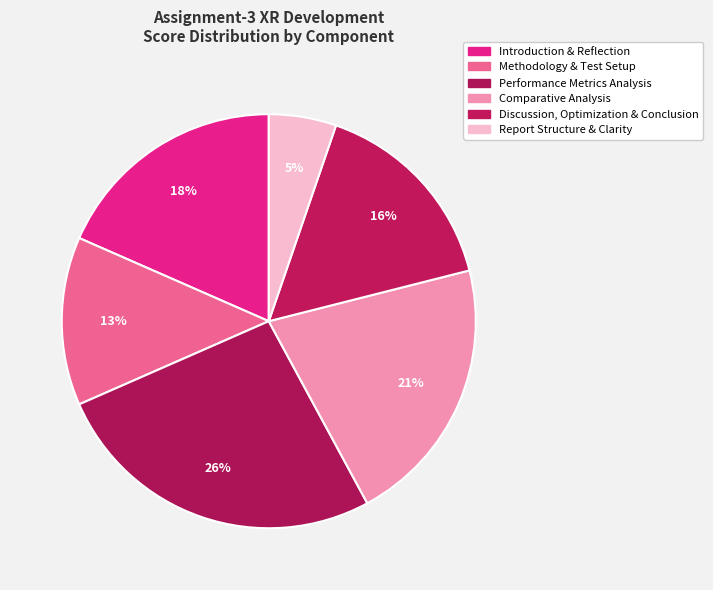

Is it true that Introduction & Reflection is 18% of the pie?

True